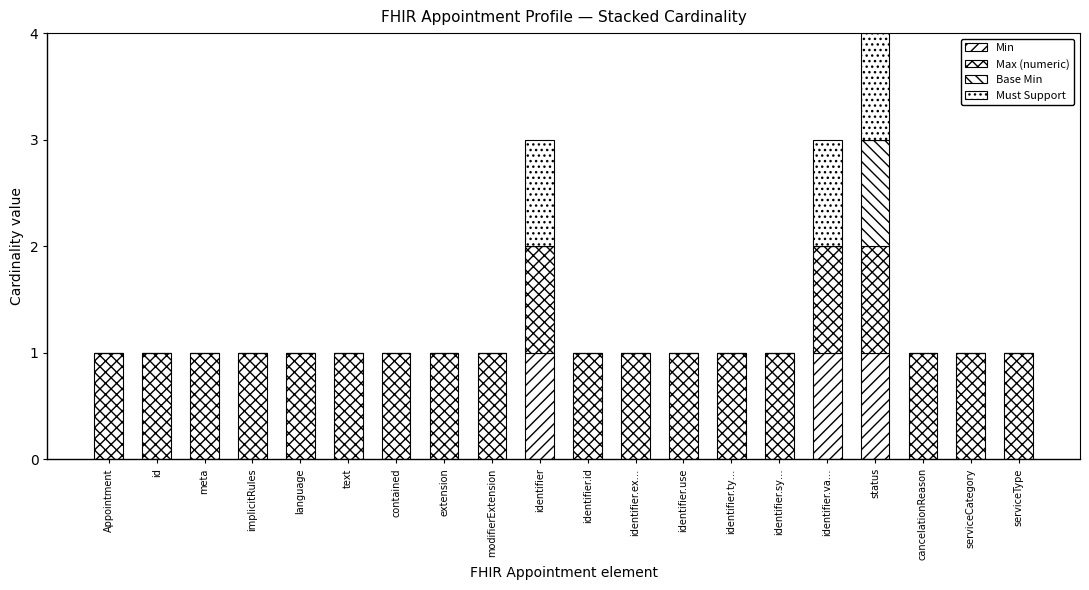

What is the total value across all series at identifier.ty…?

1